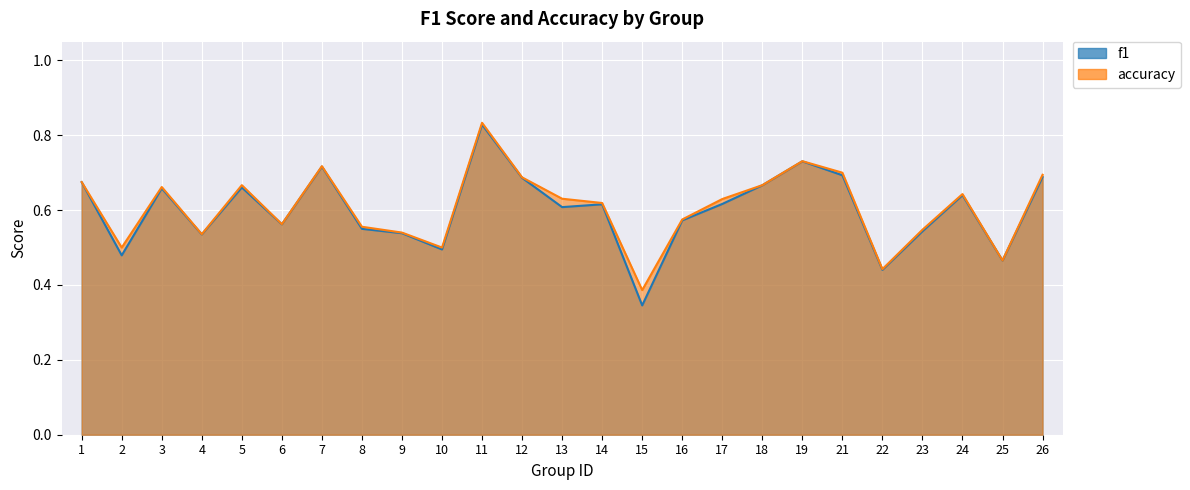

At which category is the sum across all series the highest?

11